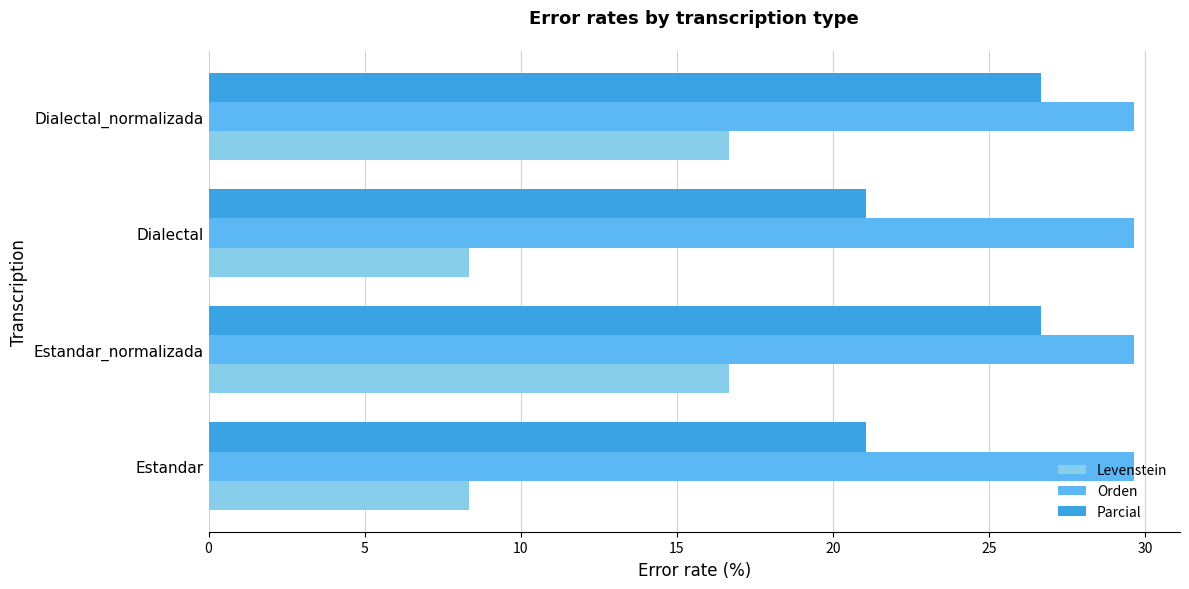

Rank the series by their maximum value, from highest to lowest.

Orden, Parcial, Levenstein